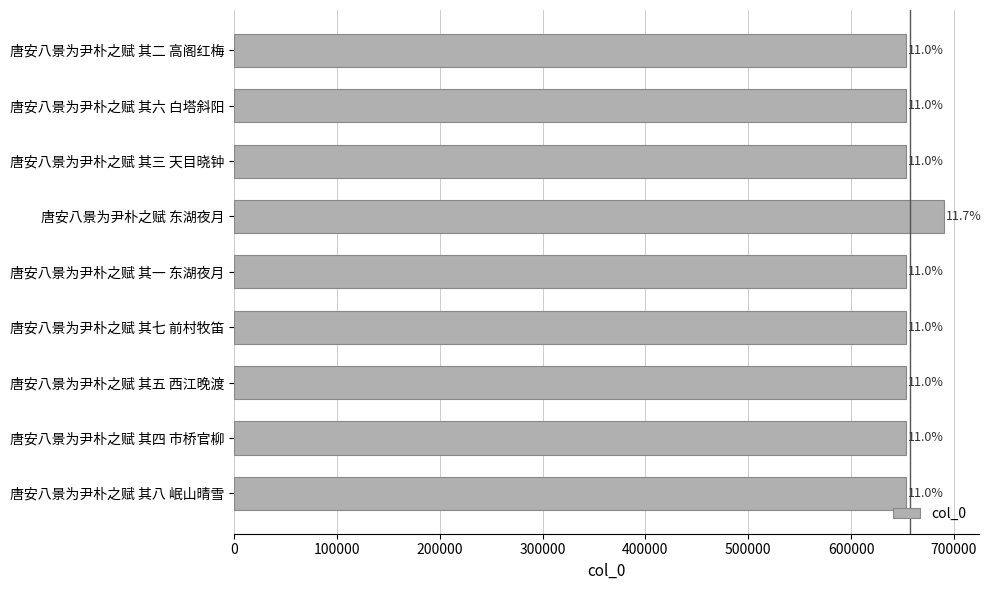

What is the sum of all values?

5917707